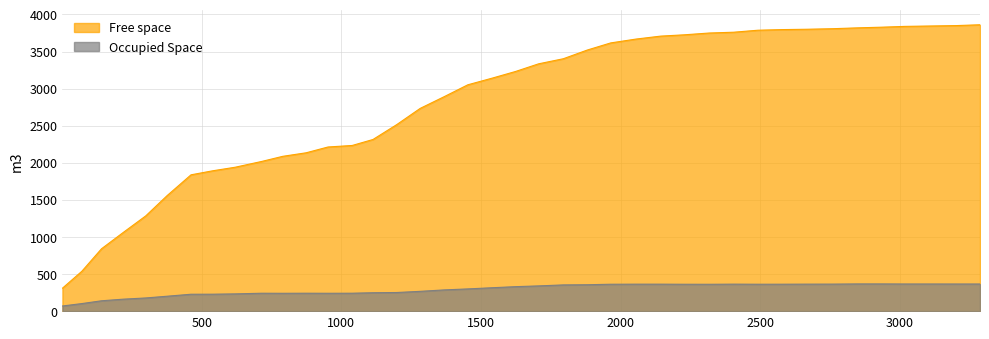

Rank the series by their average value, from lowest to highest.

Occupied Space, Free space